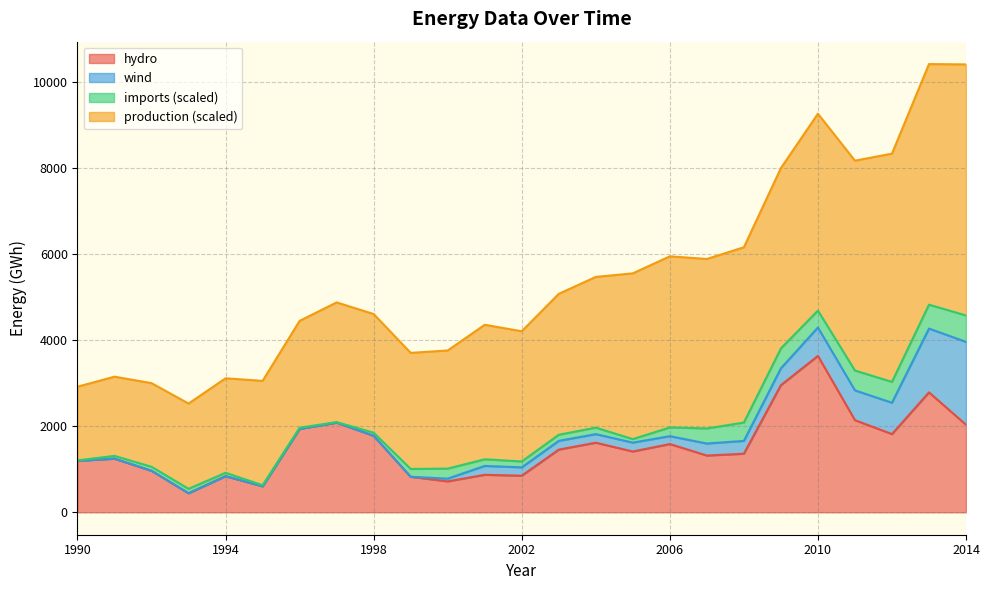

Is it true that the value at 1997 is 915?

False